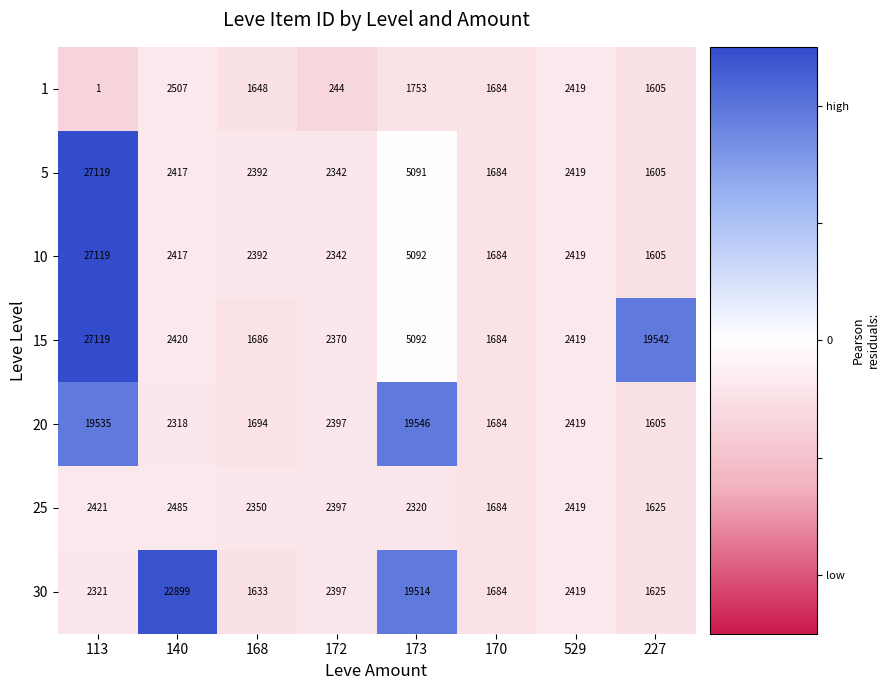

What is the difference between the second highest and second lowest values in the 25 series?

737